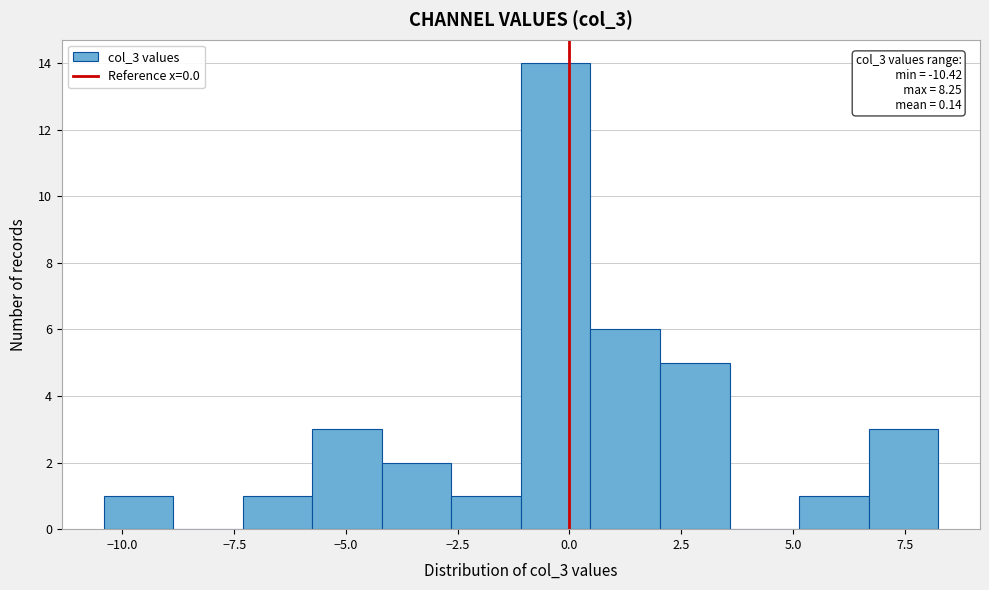

Read against the x-axis, roughly where is the centre of the tallest bar?

-0.5